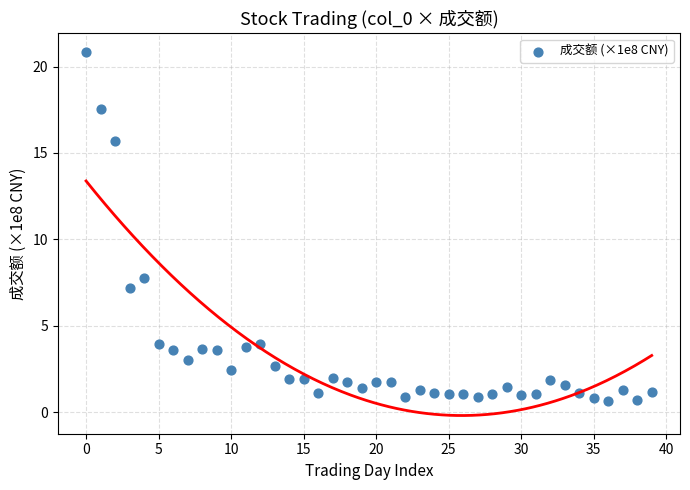

What is the range of Y values (max minus min)?

20.2